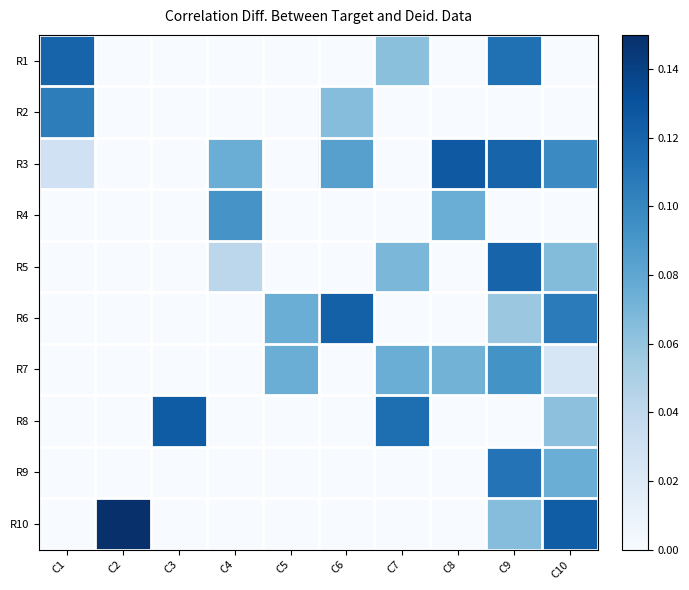

How many categories are shown in the chart?

10